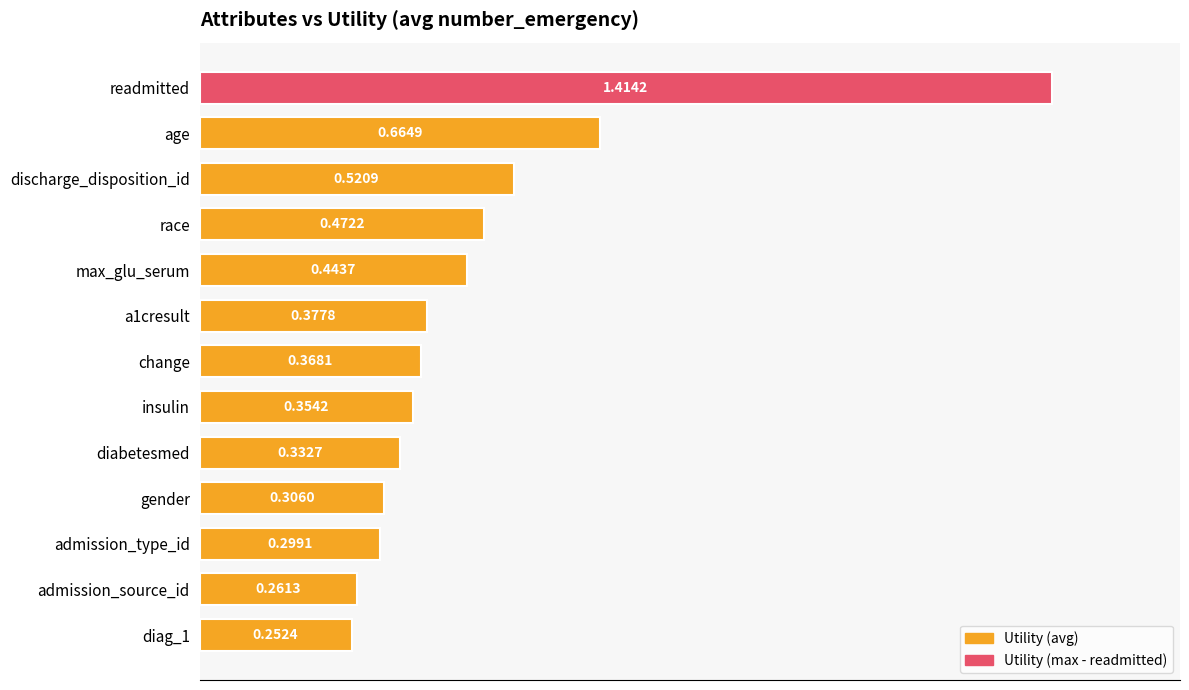

Rank the categories by value from lowest to highest.

diag_1, admission_source_id, admission_type_id, gender, diabetesmed, insulin, change, a1cresult, max_glu_serum, race, discharge_disposition_id, age, readmitted